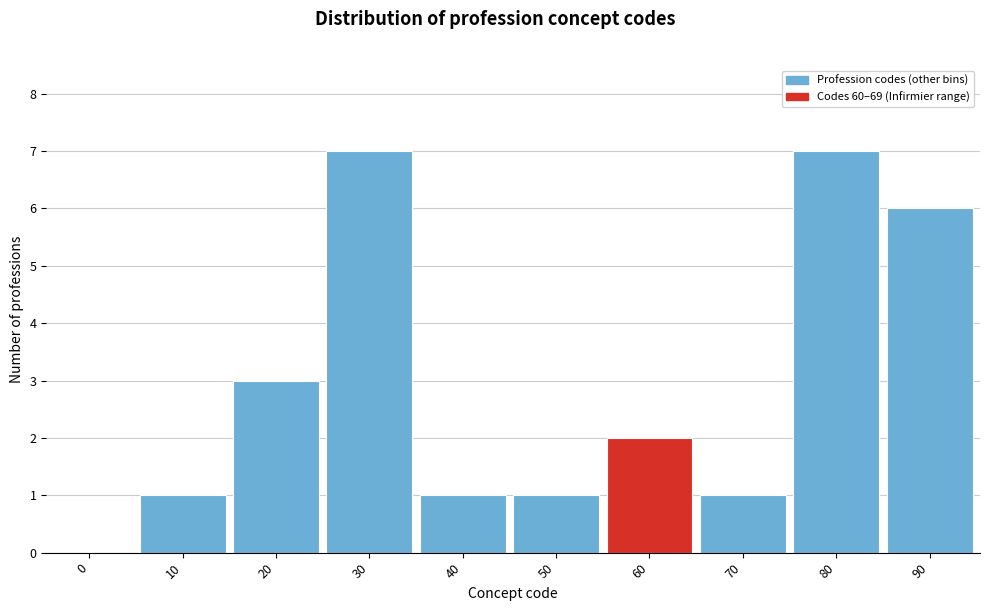

Reading right to left, list all the values displayed in this chart.

90=6	80=7	70=1	60=2	50=1	40=1	30=7	20=3	10=1	0=0